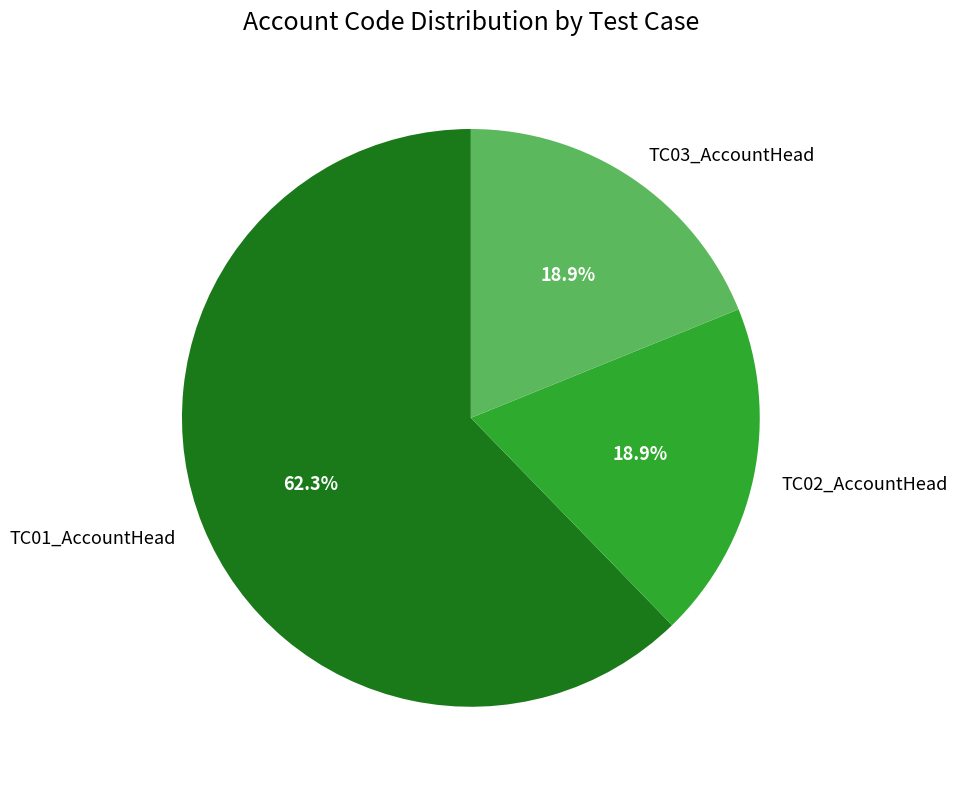

Is the sum of TC03_AccountHead and TC02_AccountHead greater than half?

No